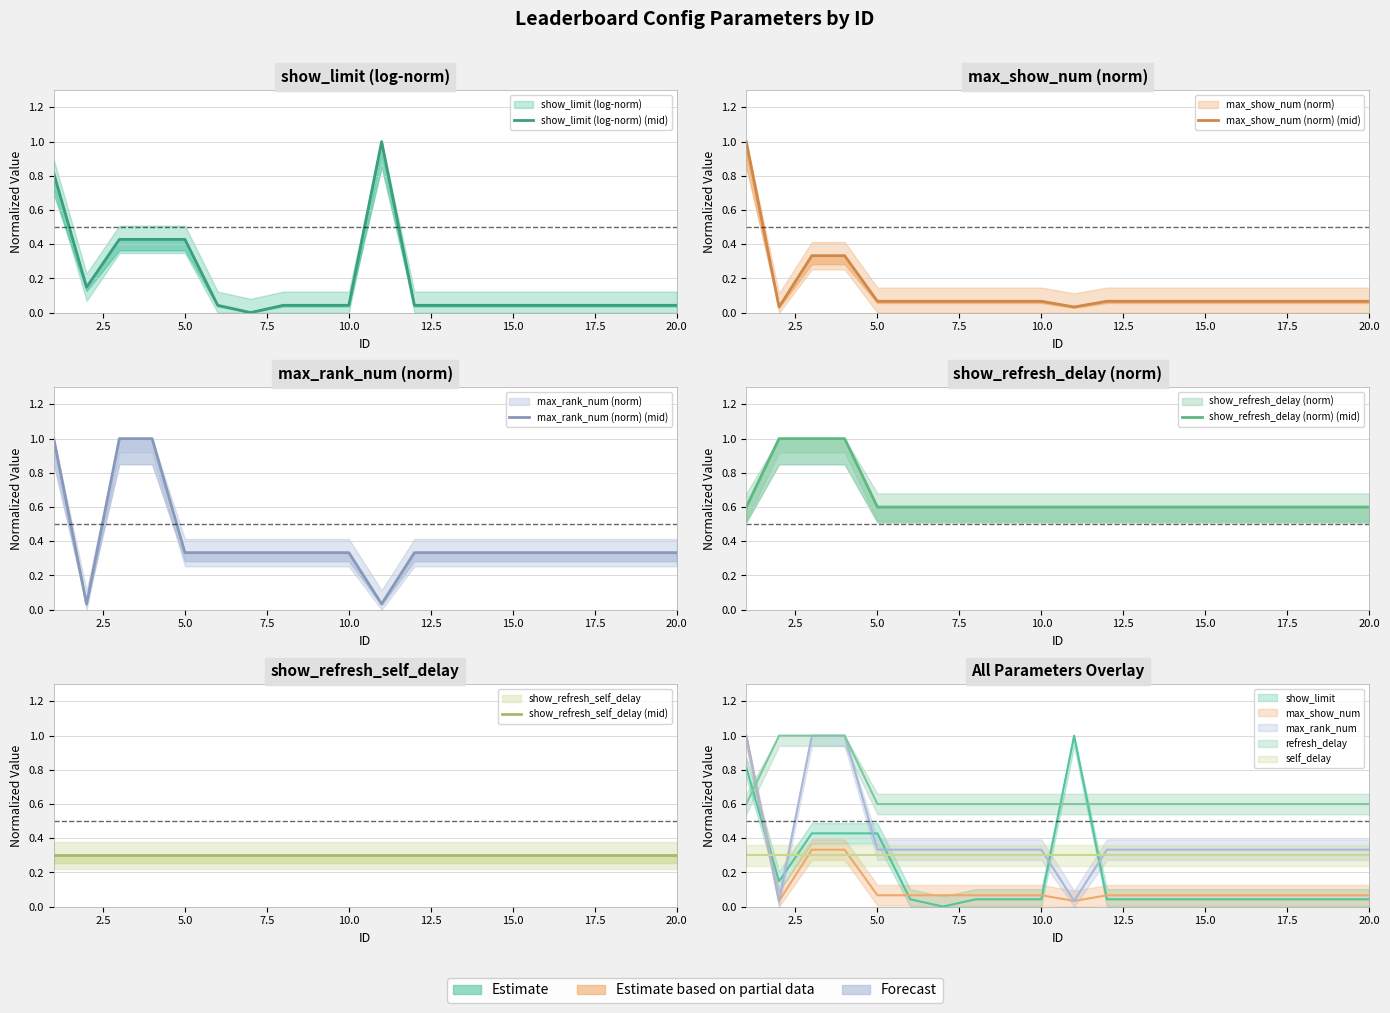

How many lines are shown in the chart?

5